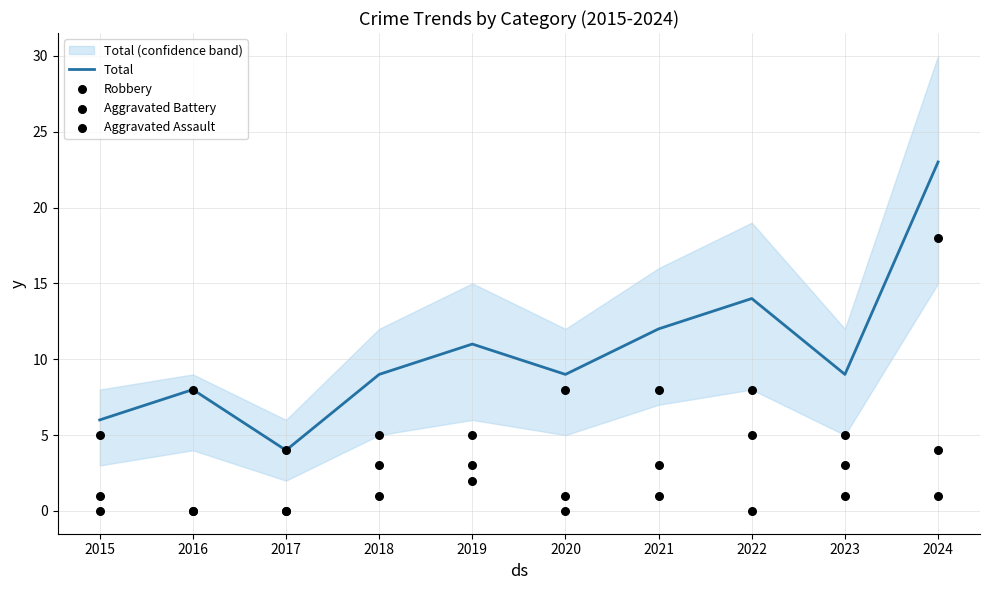

What is the total value across all series at 2018?

18